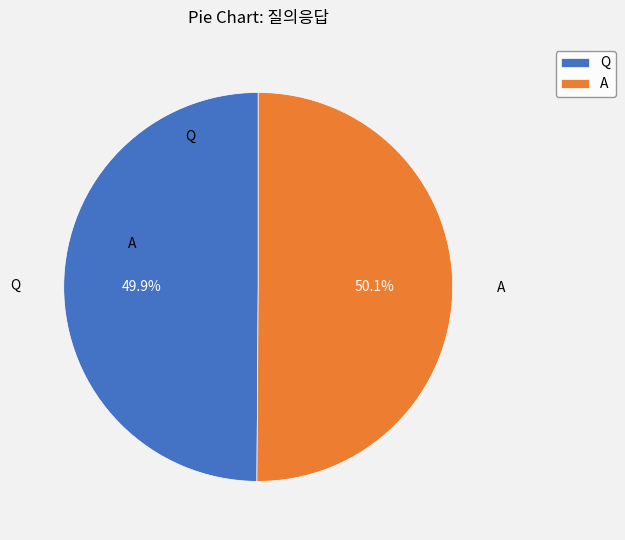

Approximately how many times larger is the value at Q compared to A?

1.0